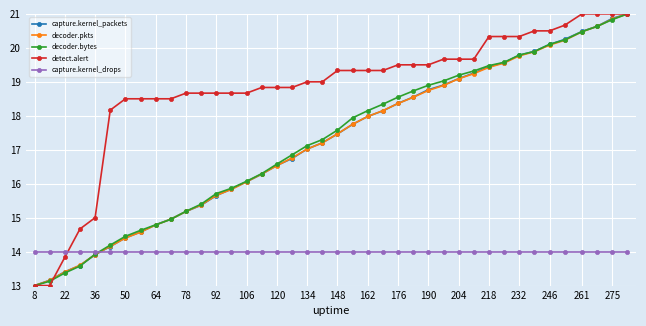

How many times do capture.kernel_drops and capture.kernel_packets cross each other?

1